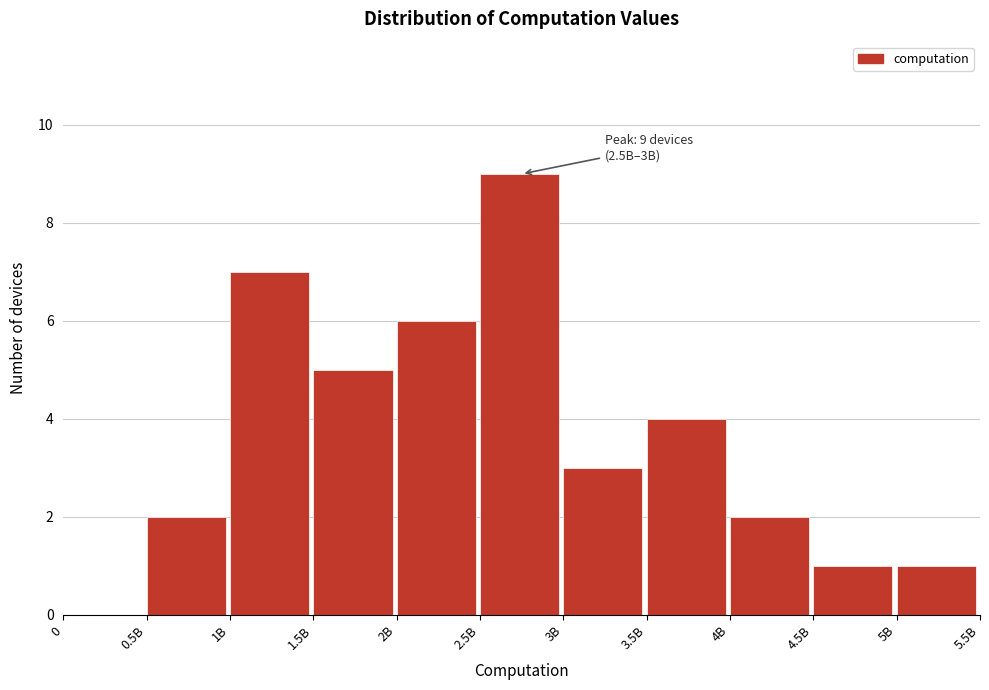

Reading left to right, transcribe all the data shown in this chart.

0=0	0.5B=2	1B=7	1.5B=5	2B=6	2.5B=9	3B=3	3.5B=4	4B=2	4.5B=1	5B=1